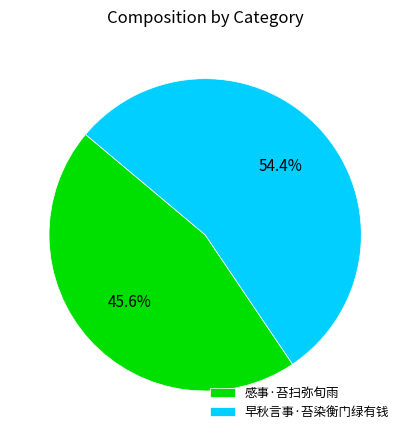

What is the ratio of the value at 感事·苔扫弥旬雨 to the value at 早秋言事·苔染衡门绿有钱?

0.8